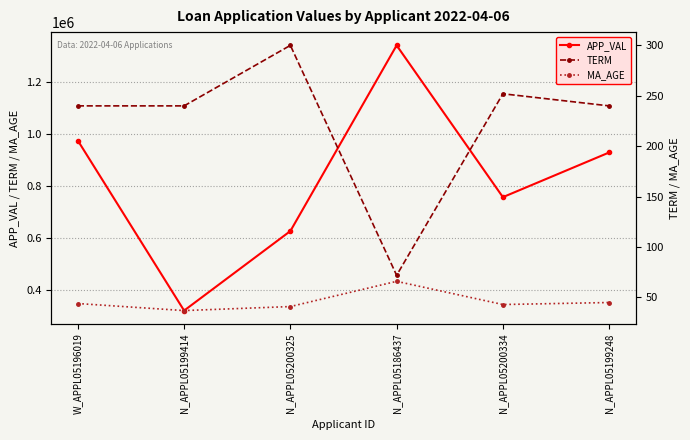

Is the value of MA_AGE at N_APPL05200325 greater than the value of APP_VAL at N_APPL05199248?

No